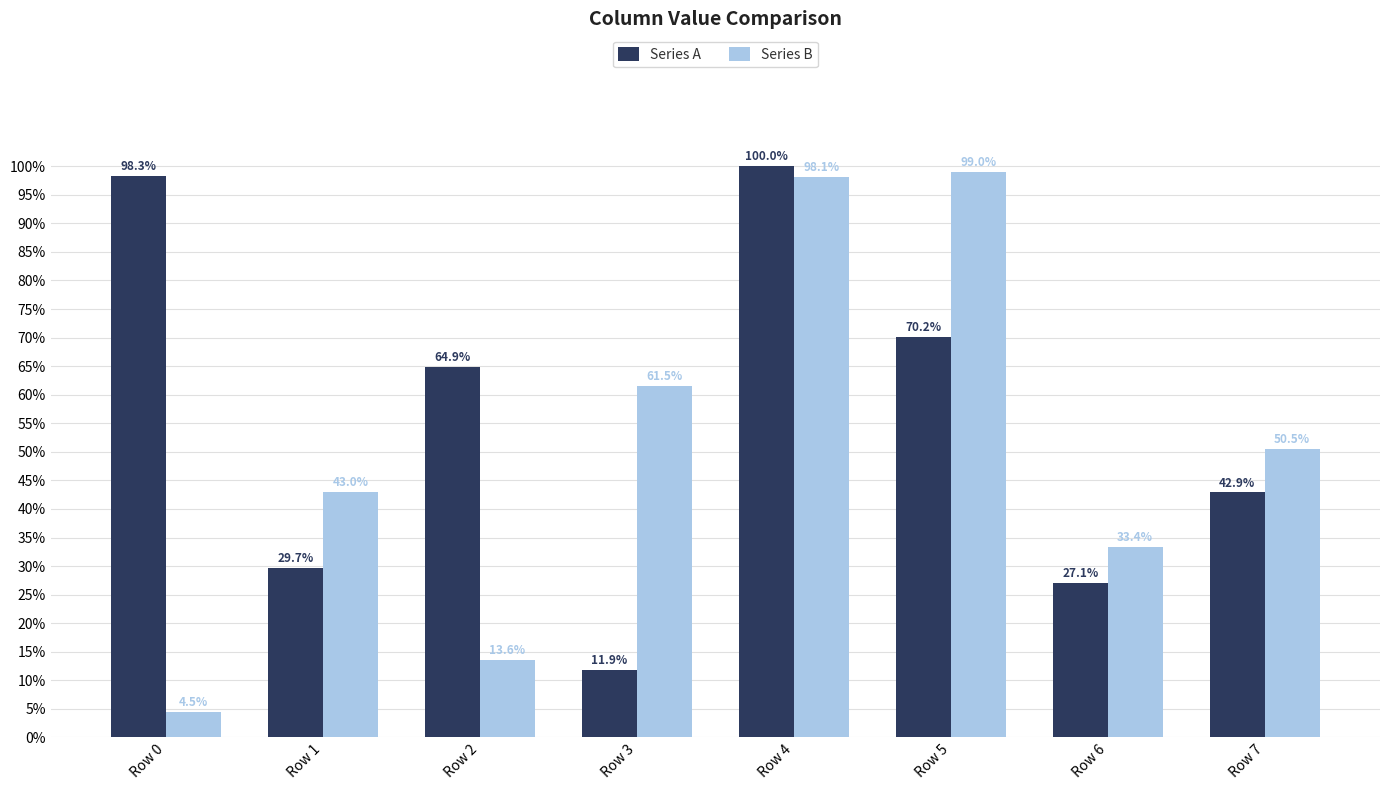

Is it true that Series A equals 18.3 at Row 7?

False